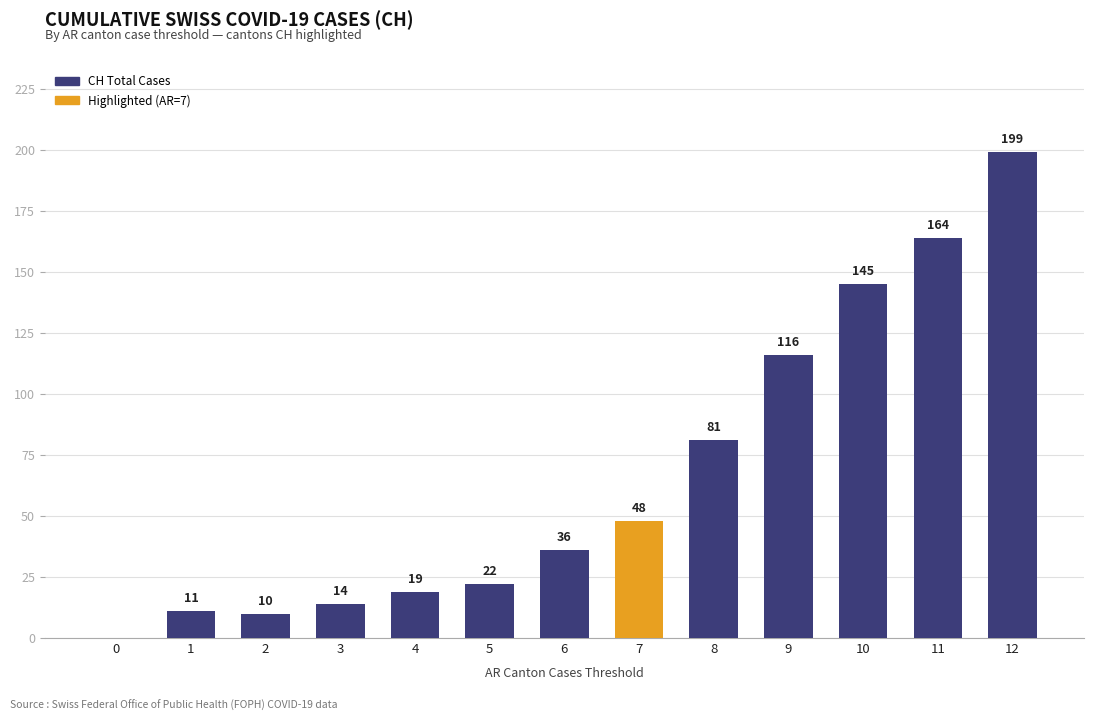

What is the change in value from 1 to 6?

+25